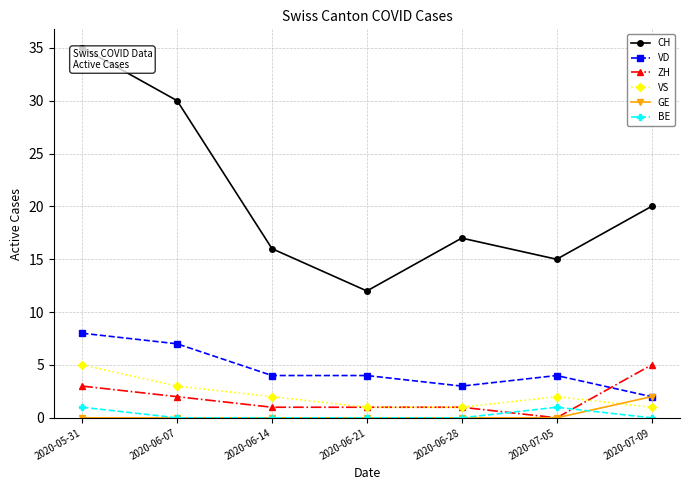

Reading left to right, what are all the values shown in this chart?

CH: 35	30	16	12	17	15	20
VD: 8	7	4	4	3	4	2
ZH: 3	2	1	1	1	0	5
VS: 5	3	2	1	1	2	1
GE: 0	0	0	0	0	0	2
BE: 1	0	0	0	0	1	0